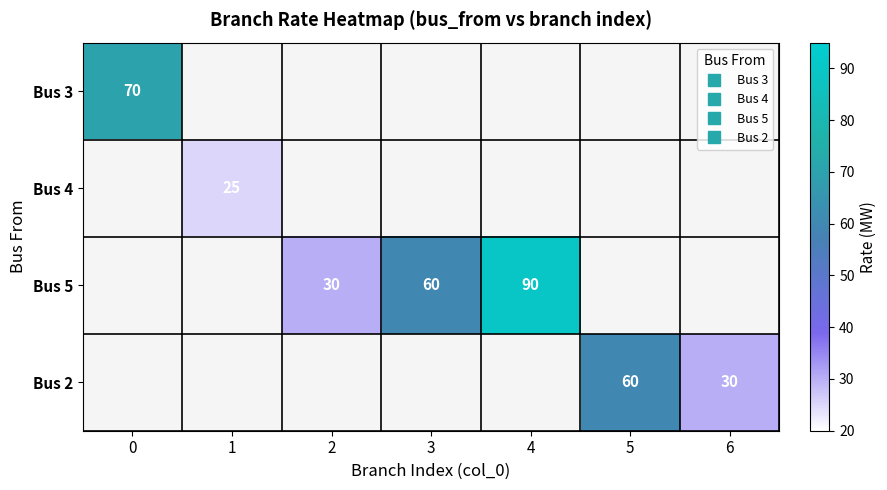

Which has a higher value, 2 or 6?

6